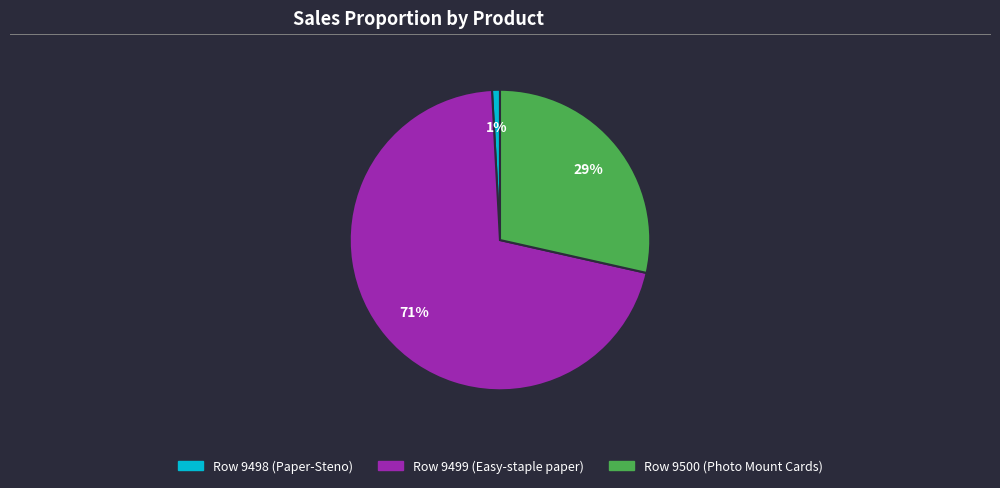

To the nearest percent, what is the combined percentage of Row 9499 (Easy-staple paper) and Row 9500 (Photo Mount Cards)?

99%